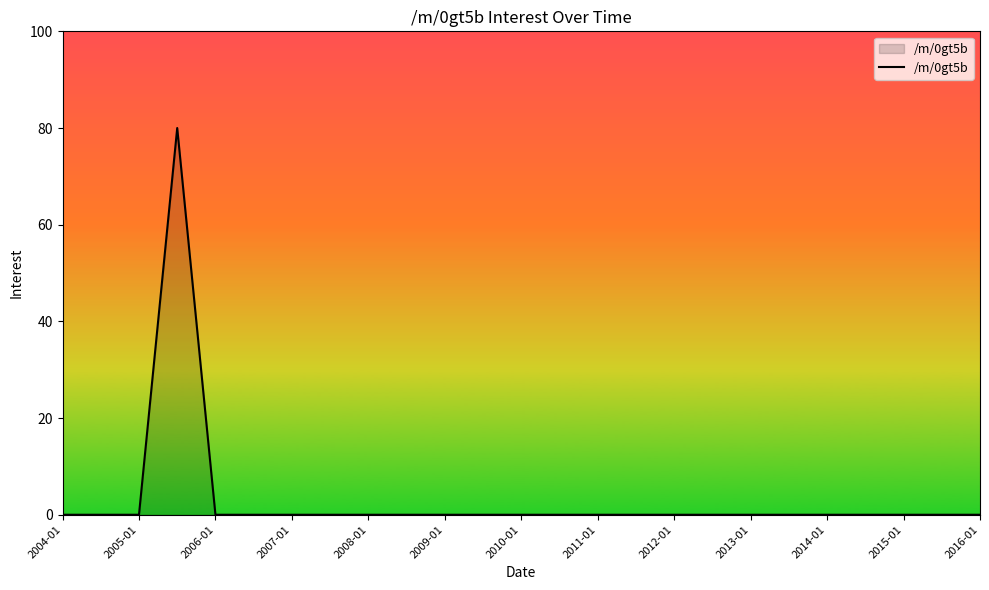

What is the greatest value displayed?

80